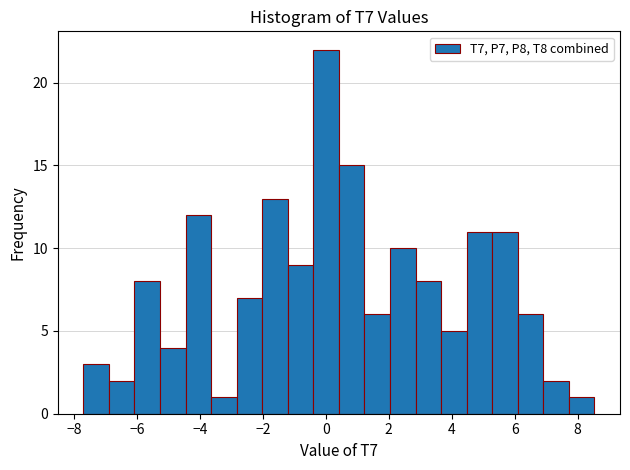

Reading left to right, transcribe this chart: for each bar, give the range it covers on the x-axis and its height. Neither the bar edges nor the heights are printed on the chart, so give them approximately, as read against the axes.

-7.6 to -6.8: 3
-6.8 to -6.0: 2
-6.0 to -5.2: 8
-5.2 to -4.4: 4
-4.4 to -3.6: 12
-3.6 to -2.8: 1
-2.8 to -2.0: 7
-2.0 to -1.2: 13
-1.2 to -0.4: 9
-0.4 to 0.4: 22
0.4 to 1.2: 15
1.2 to 2.0: 6
2.0 to 2.8: 10
2.8 to 3.6: 8
3.6 to 4.4: 5
4.4 to 5.2: 11
5.2 to 6.0: 11
6.0 to 7.0: 6
7.0 to 7.8: 2
7.8 to 8.6: 1